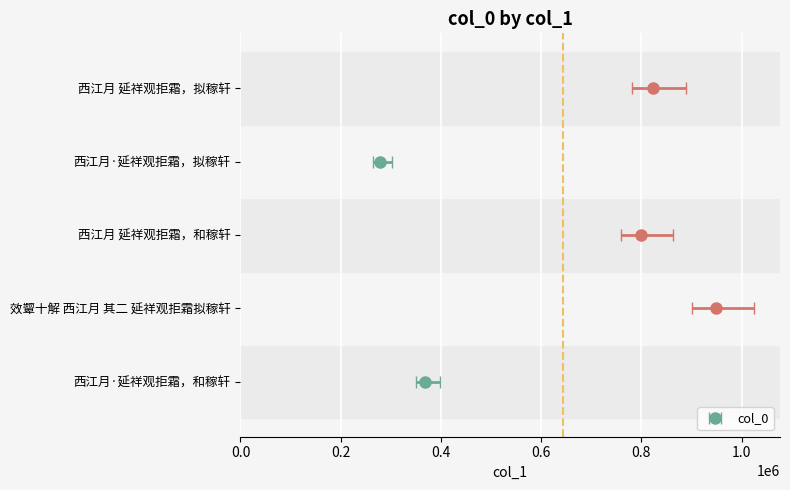

Reading right to left, transcribe all the data shown in this chart.

822487	279214	798998	949525	368850